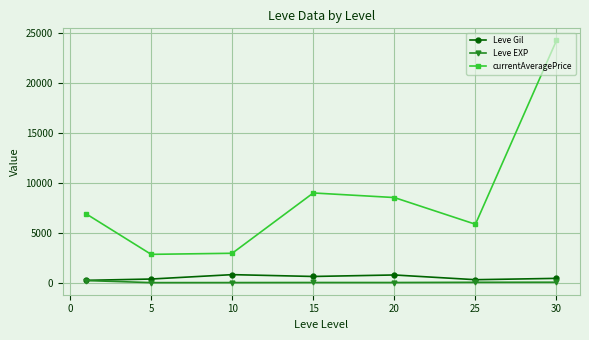

What is the average value of the Leve Gil series?

502.3